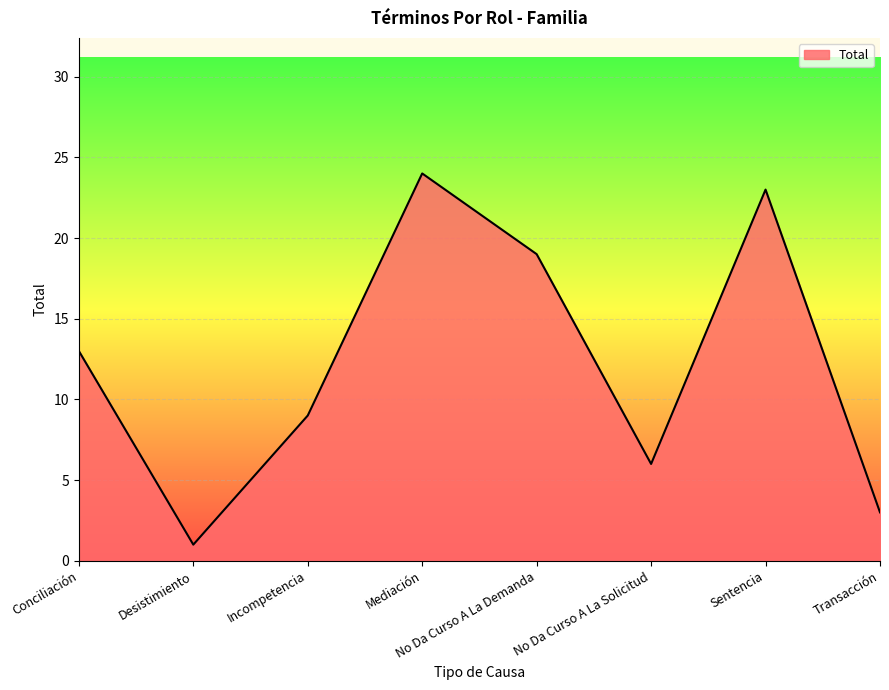

Approximately how many times larger is the value at Conciliación compared to Transacción?

4.3